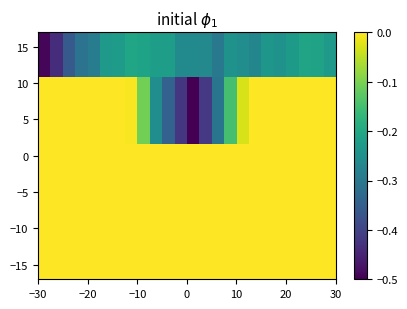

Count the number of categories in the chart.

24